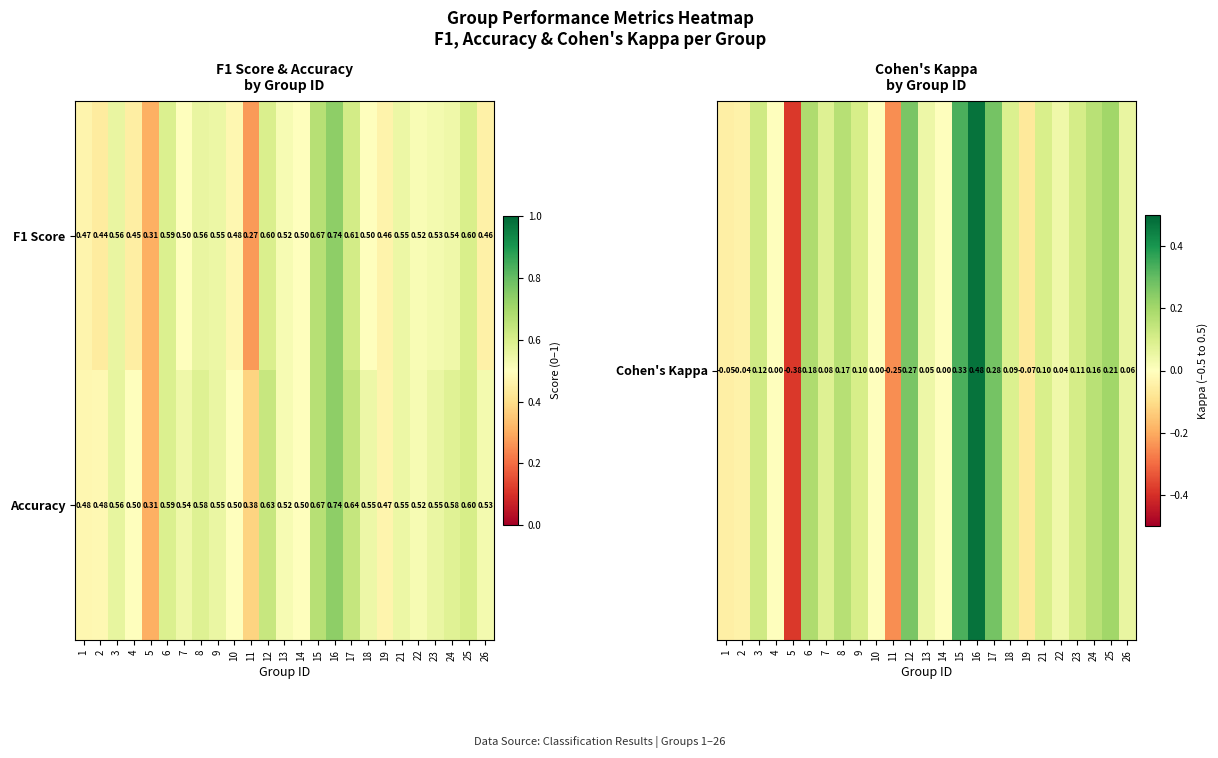

Is the value of F1 Score at 13 greater than the value of Accuracy at 10?

Yes